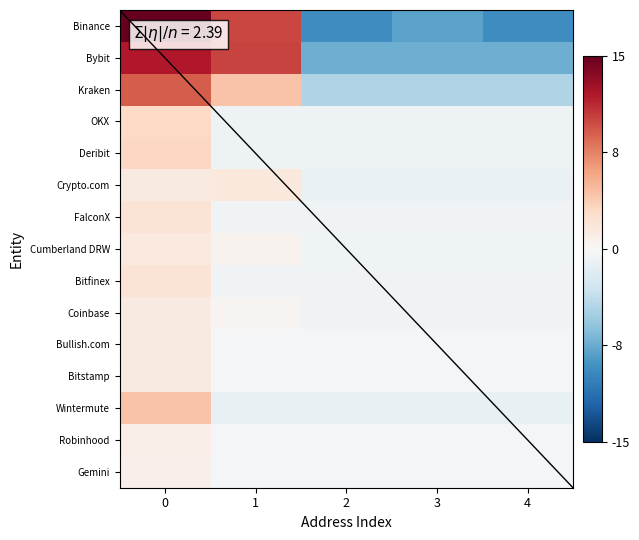

Which series changed the most between 1 and 3?

Binance